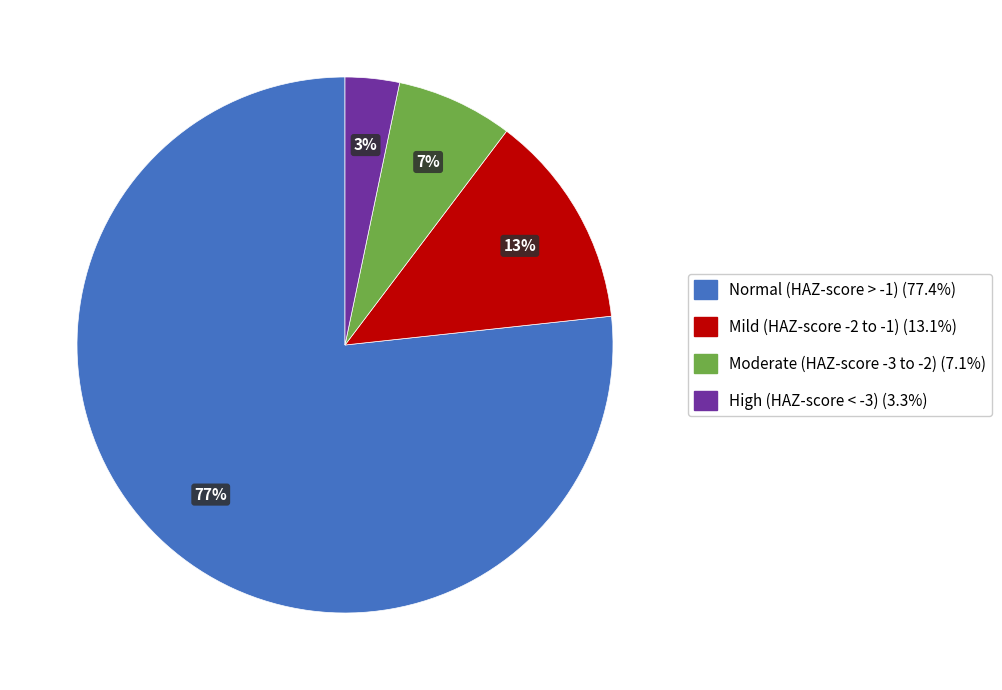

To the nearest percent, what is the average slice percentage?

25%